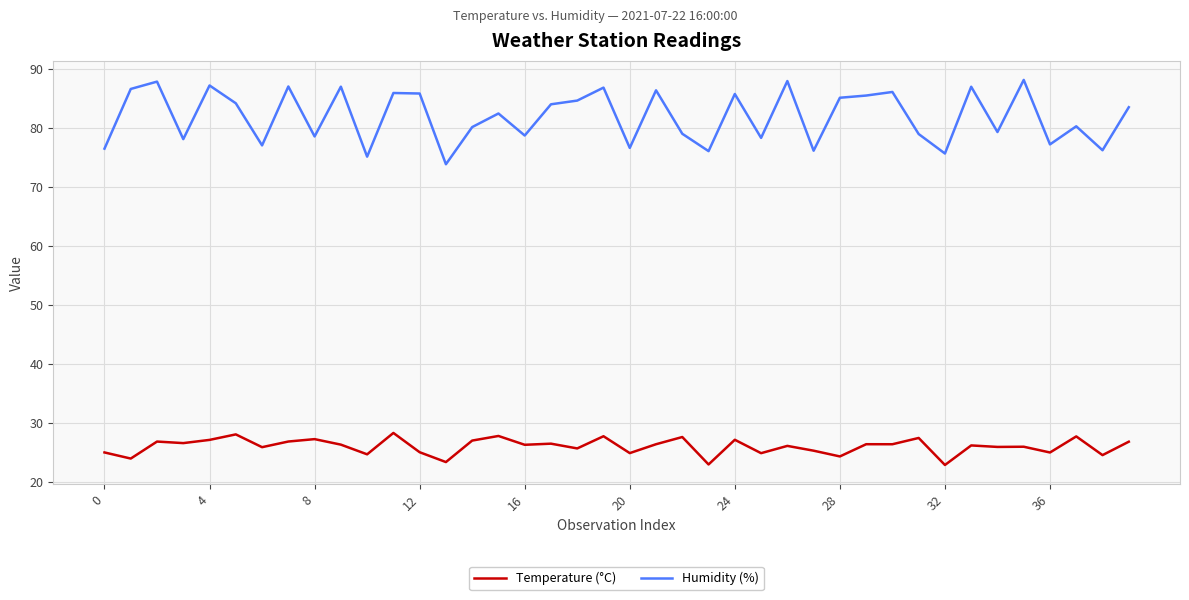

Which series has the widest spread of values?

Humidity (%)